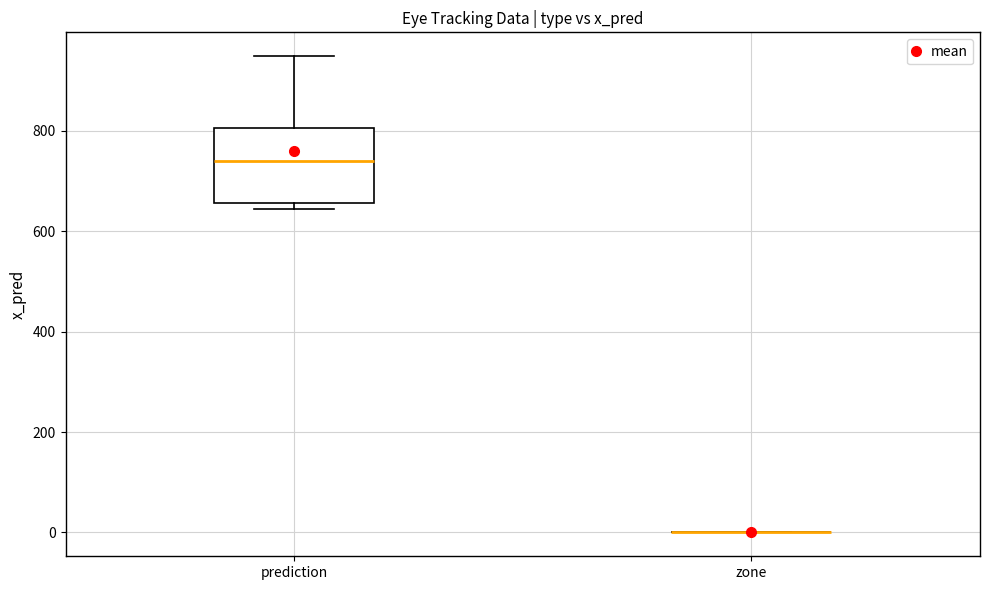

Reading left to right, read every box against the y-axis: the position of its median line, the range the box covers, and the ends of its whiskers. The values are not printed on the chart, so give them approximately, as read against the axis.

prediction: median 740, box 660 to 800, whiskers 640 to 940
zone: box collapsed to a line at 0, whiskers 0 to 0